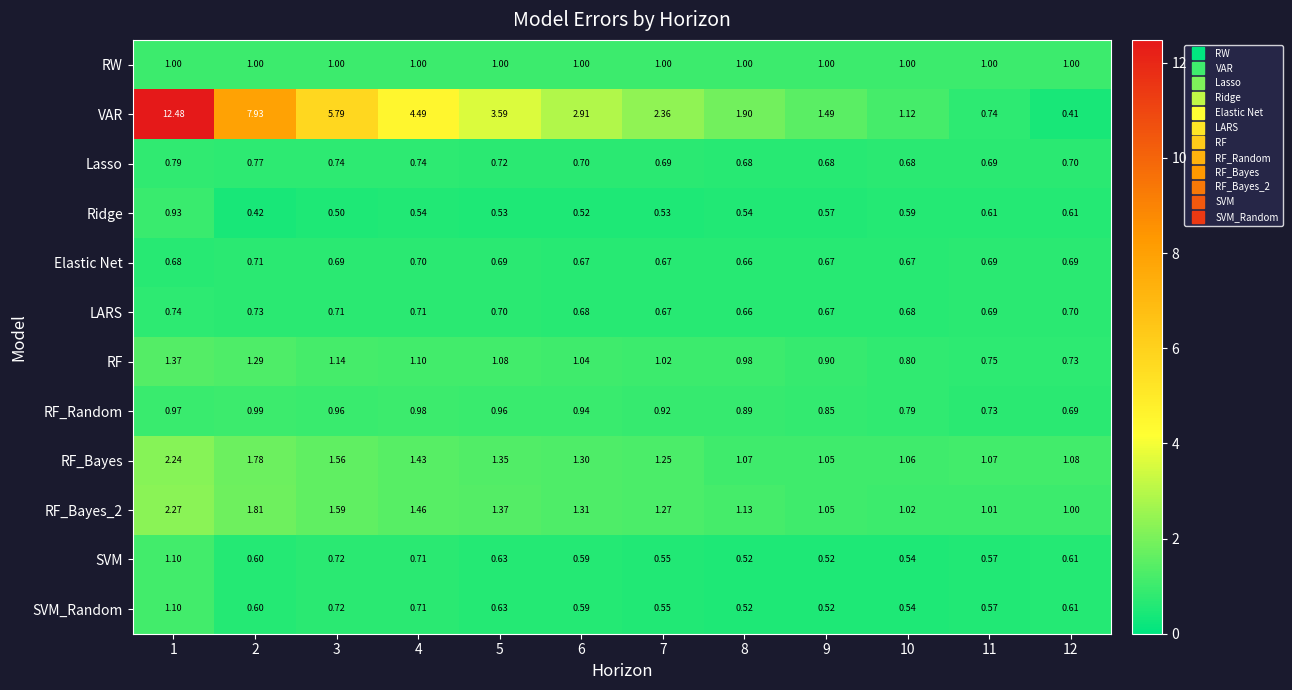

Count the number of categories in the chart.

12